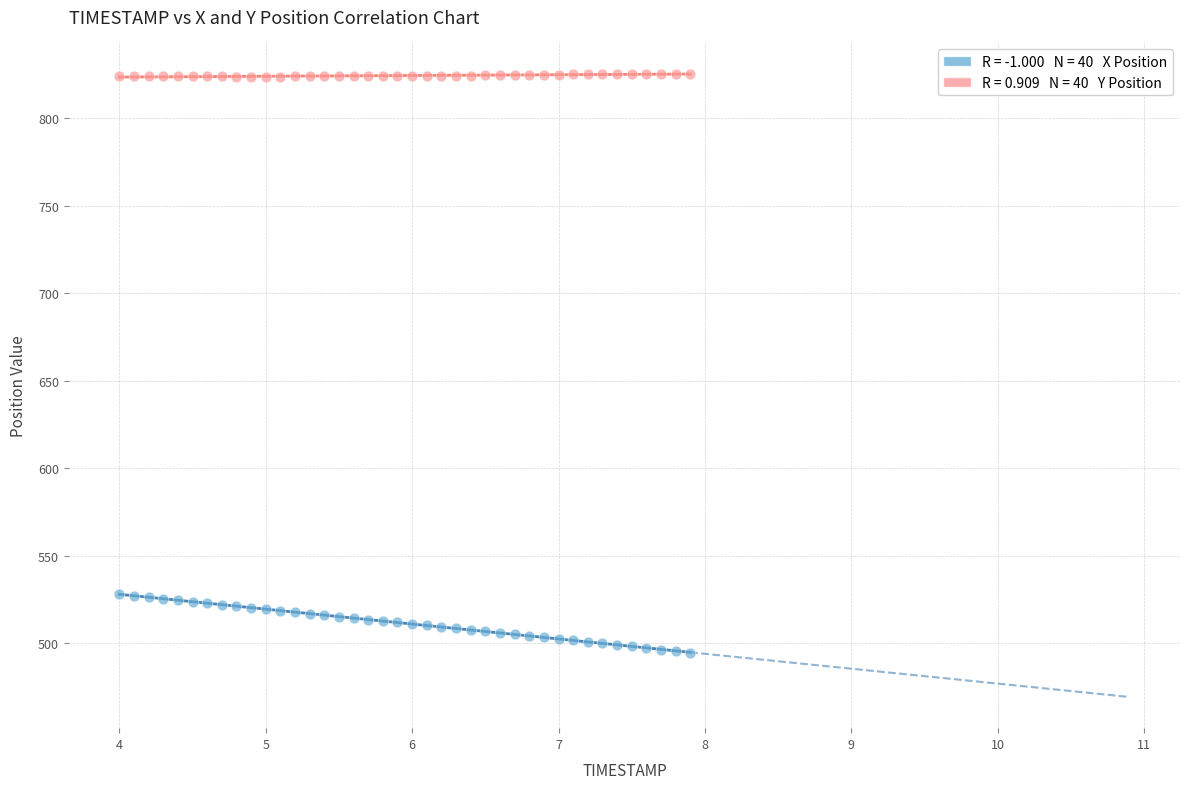

Across all data points, what is the range of Y values (max minus min)?

330.9